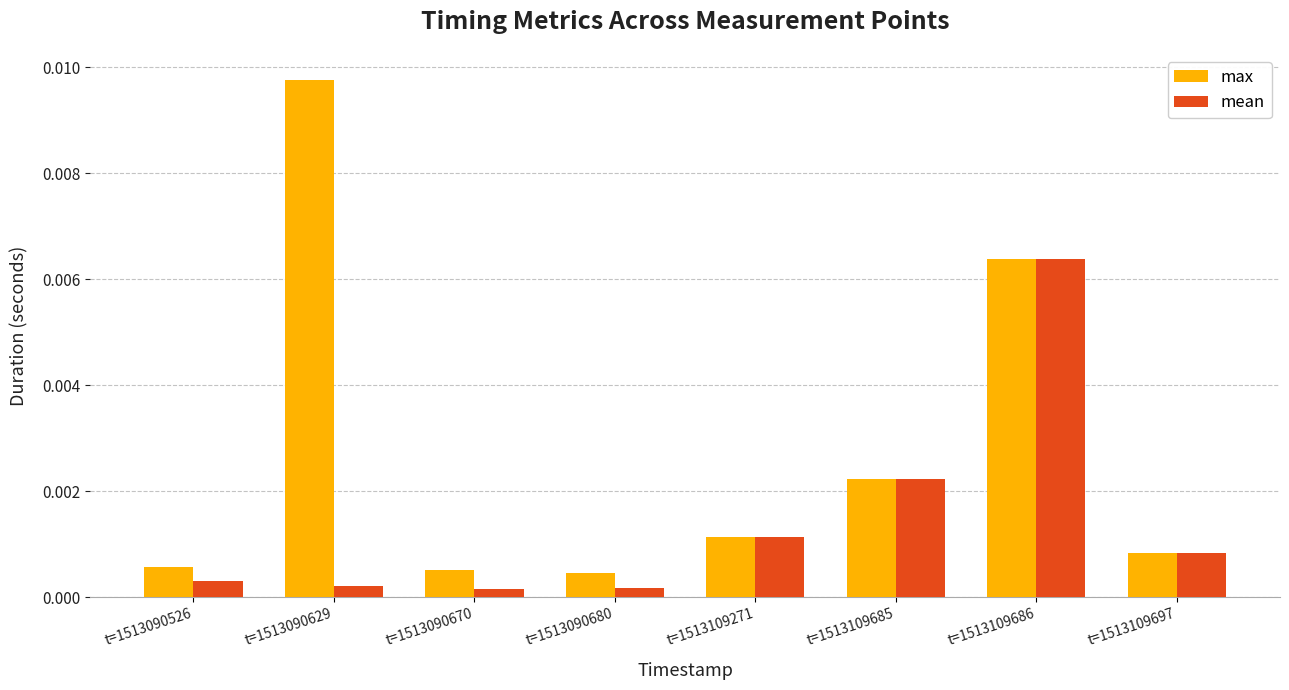

At which category is the sum across all series the highest?

t=1513109686